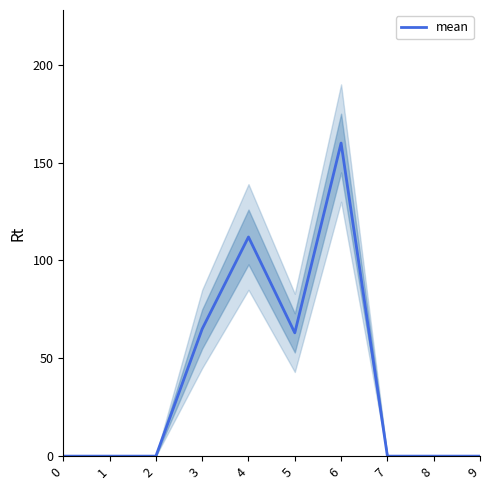

Is it true that the value at 0 is 0?

True